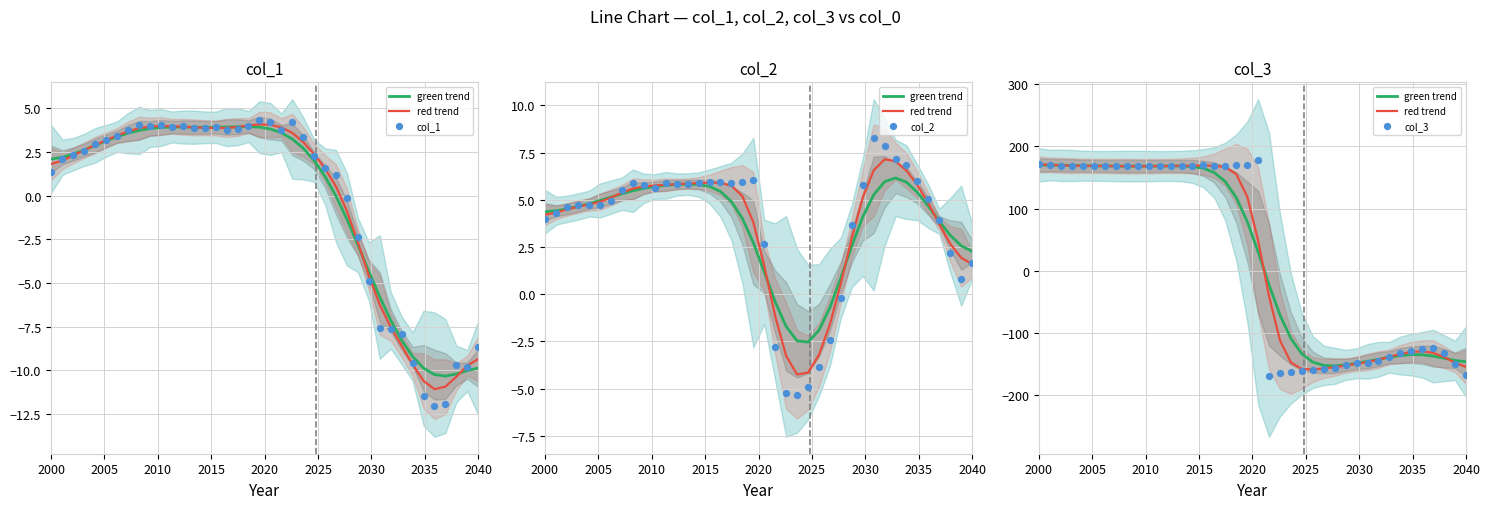

Which series reaches the minimum Y coordinate?

col_3